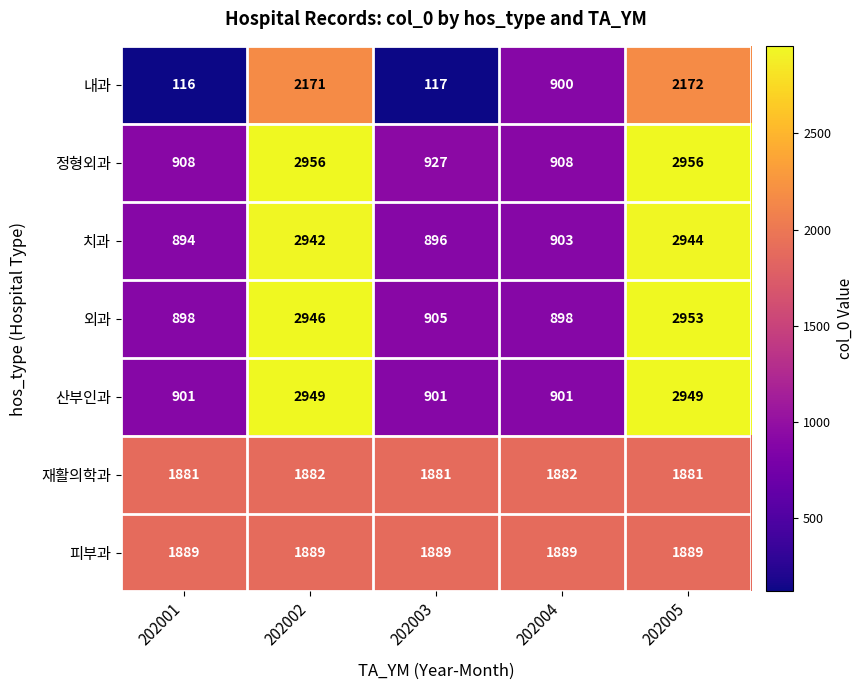

Which series has the widest spread of values?

내과